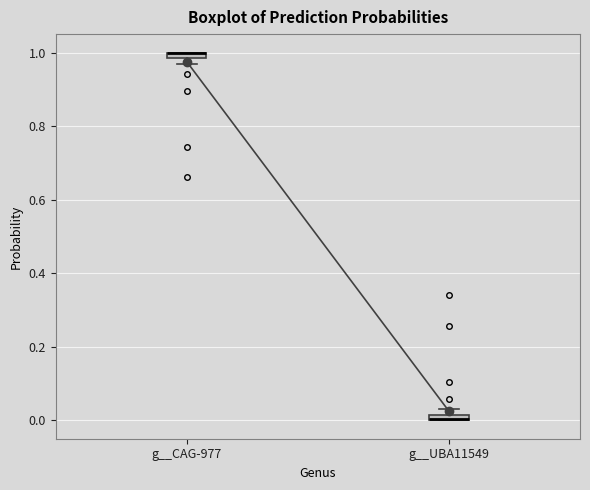

Where is the lower edge of the box for g__UBA11549 on the y-axis? The values are not printed on the chart, so give them approximately, as read against the axis.

0.00